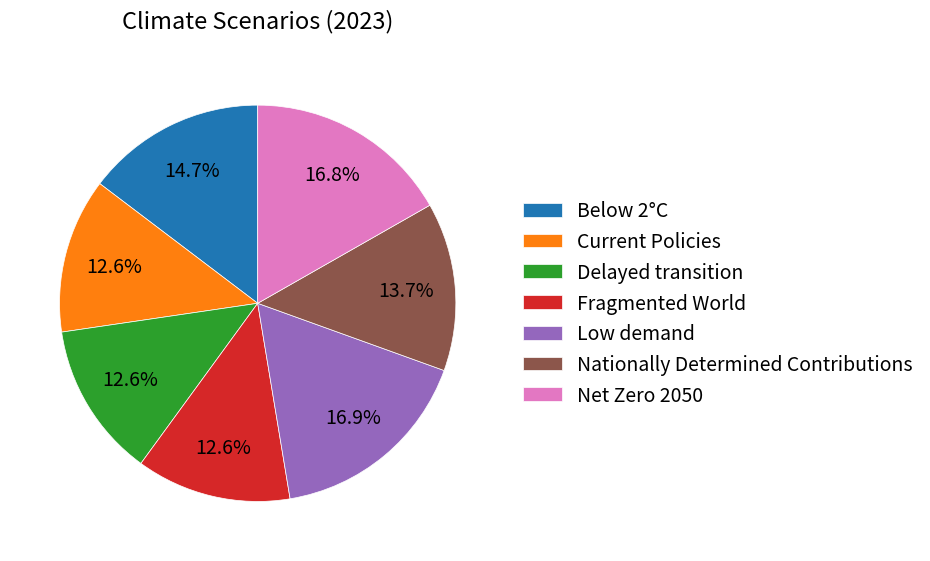

How many segments does this pie chart have?

7